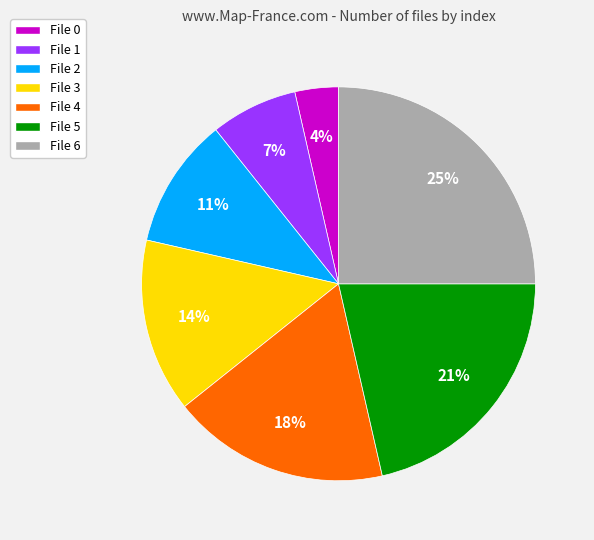

Count the number of slices in the pie.

7